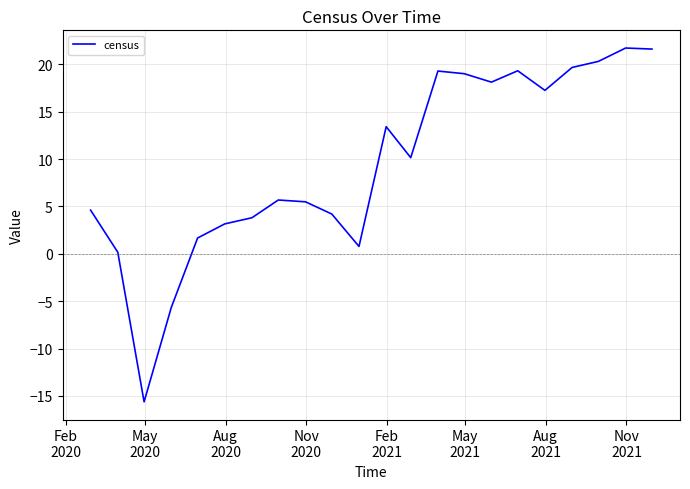

What is the smallest value displayed?

-15.6